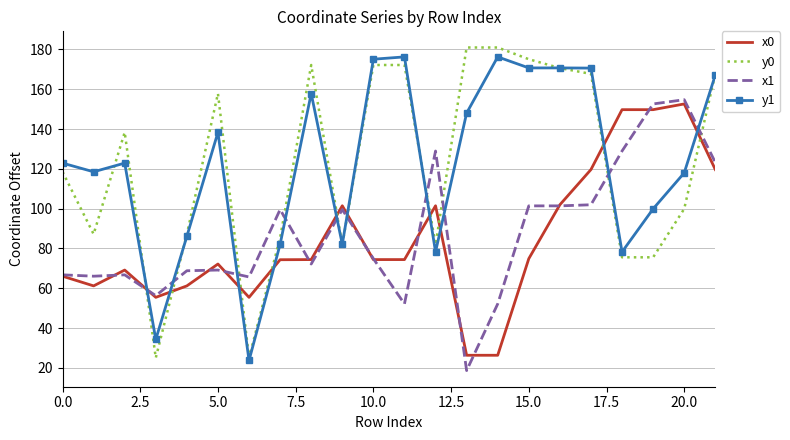

Which series ends up on top after the final intersection of x0 and y0?

y0